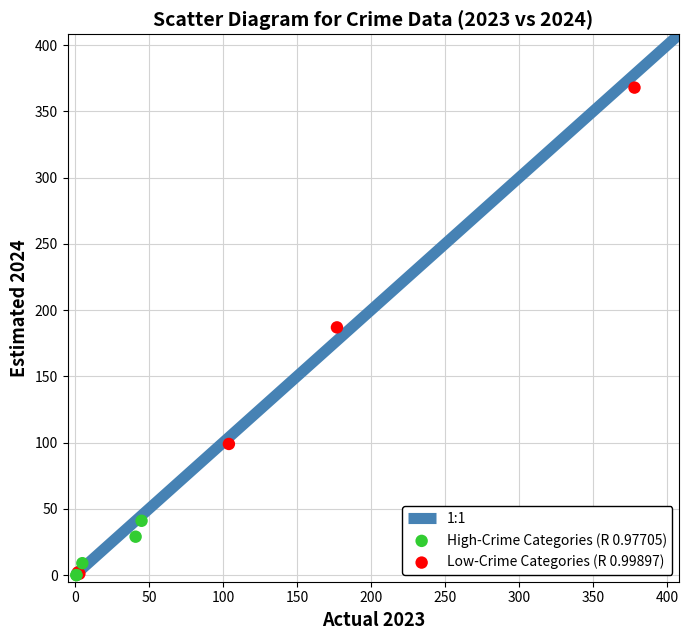

Which series reaches the maximum Y coordinate?

Low-Crime Categories (R 0.99897)